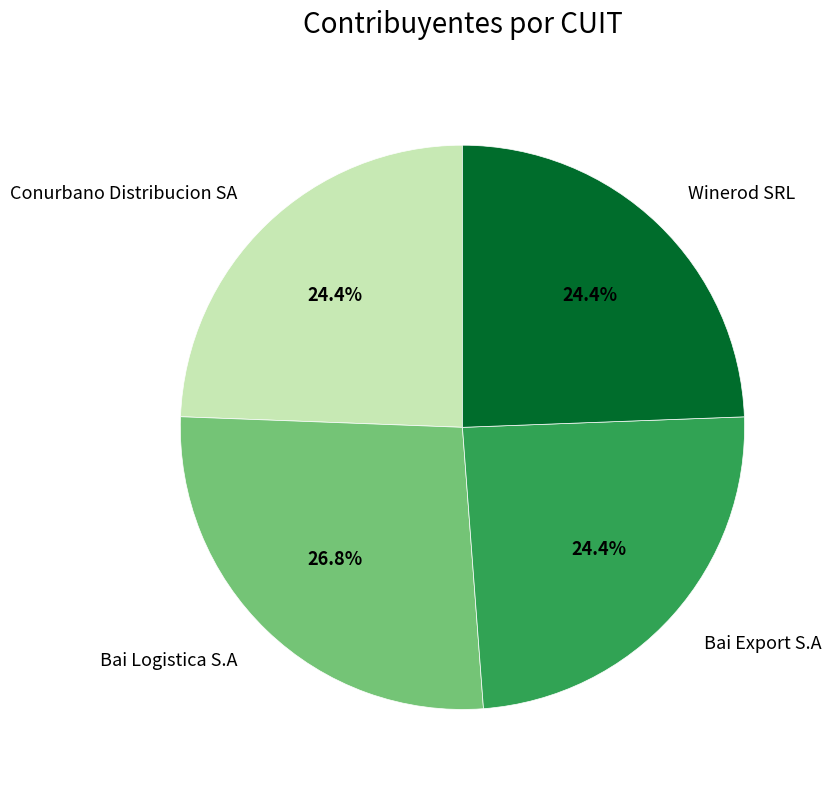

To the nearest percent, what is the average slice percentage?

25%